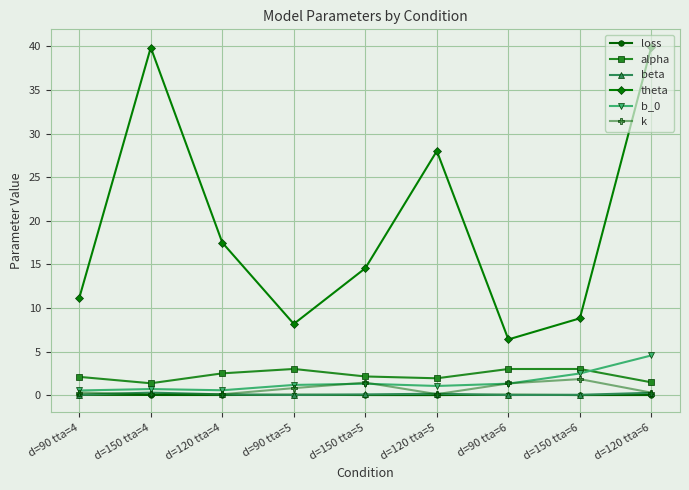

True or false: b_0 has a value of 7.7 at d=120 tta=6.

False